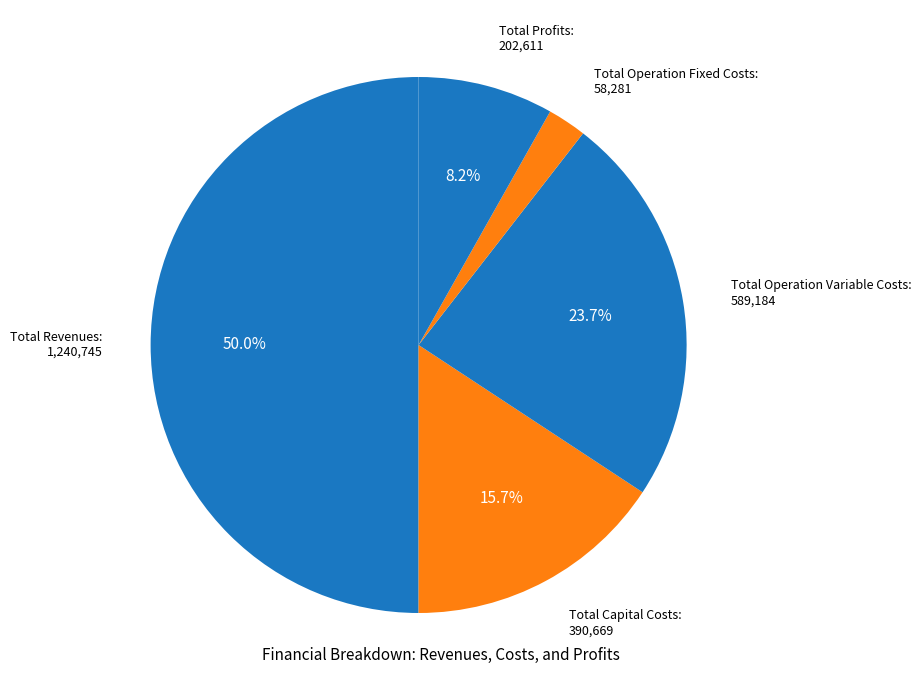

To the nearest percent, what is the difference between the largest and smallest slice percentages?

48%